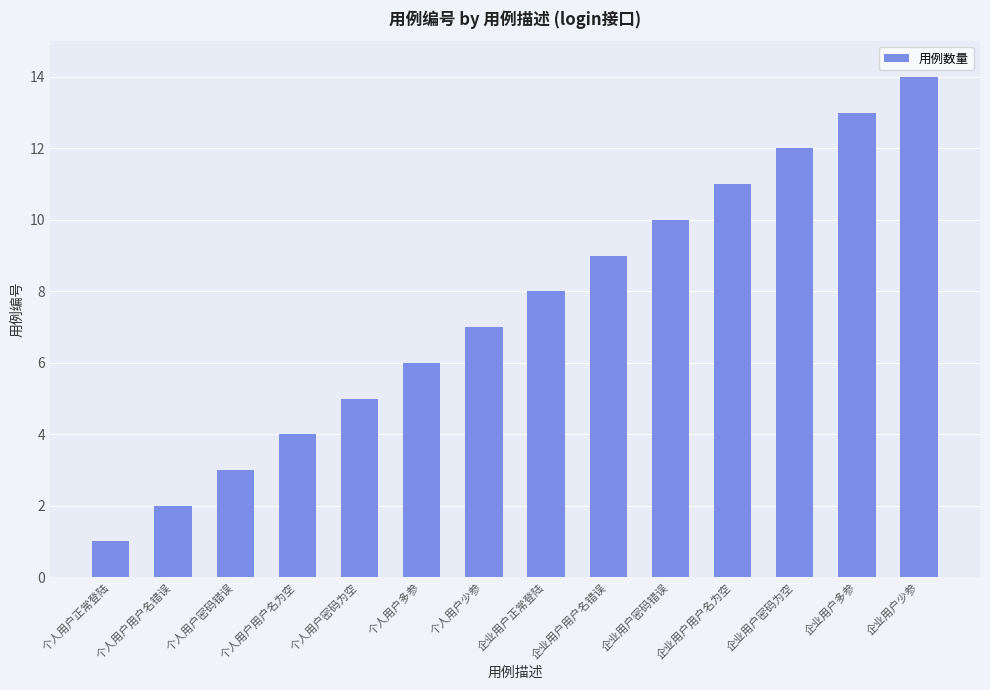

The chart shows a value of 12 at 企业用户密码为空. True or false?

True